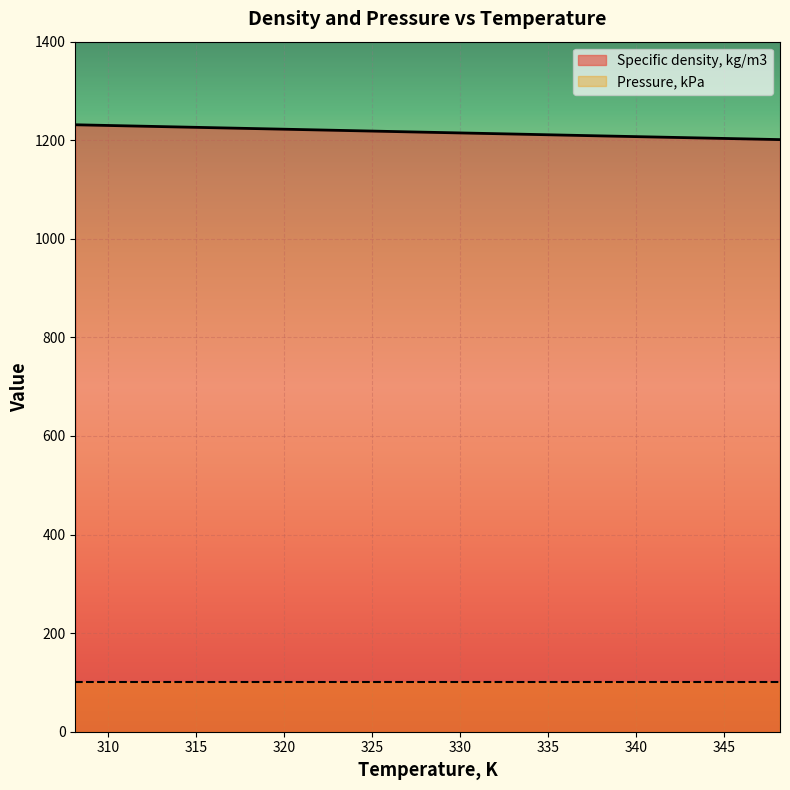

Reading left to right, list all the values displayed in this chart.

308.16=1231.4	313.16=1227.6	318.16=1223.8	323.16=1220.0	328.16=1216.2	333.16=1212.5	338.16=1208.7	343.16=1205.0	348.15=1201.3